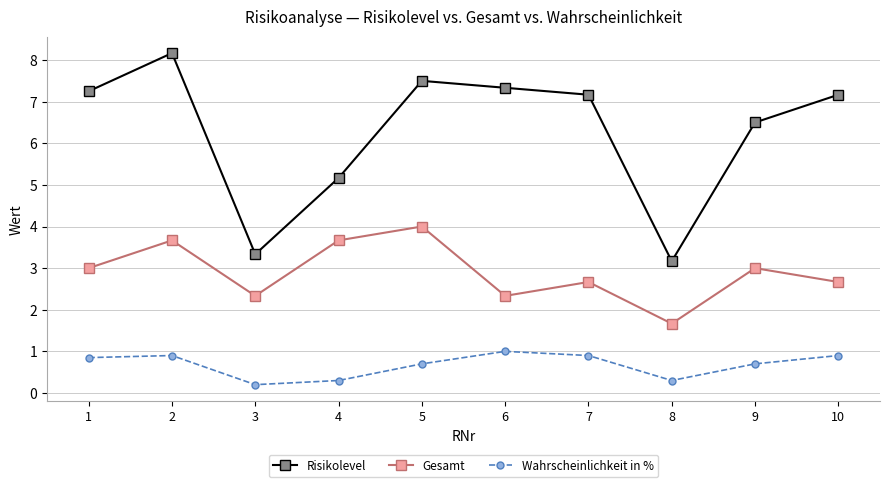

What is the lowest value of the Wahrscheinlichkeit in % series?

0.2